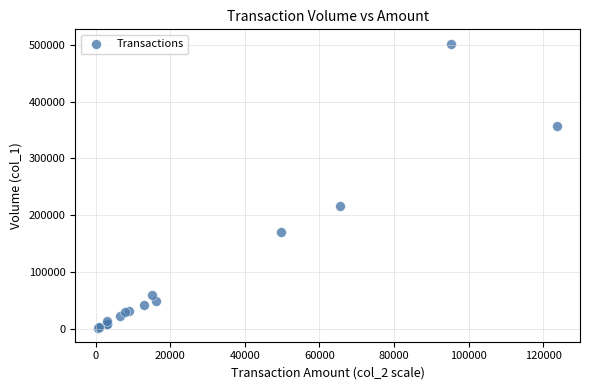

What Y value in the scatter plot is closest to 252500?

216000